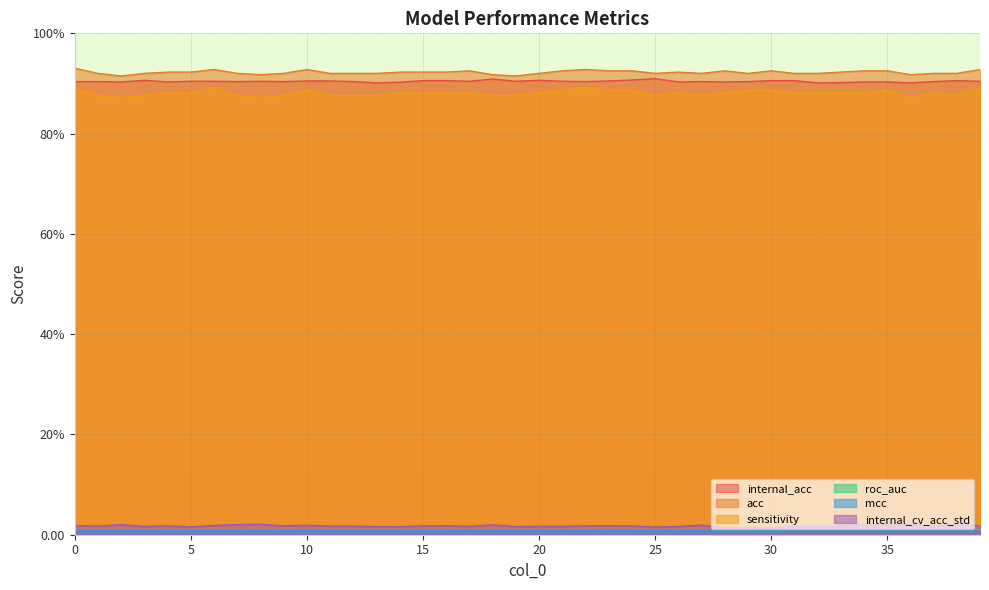

True or false: internal_acc and roc_auc intersect in this chart.

False